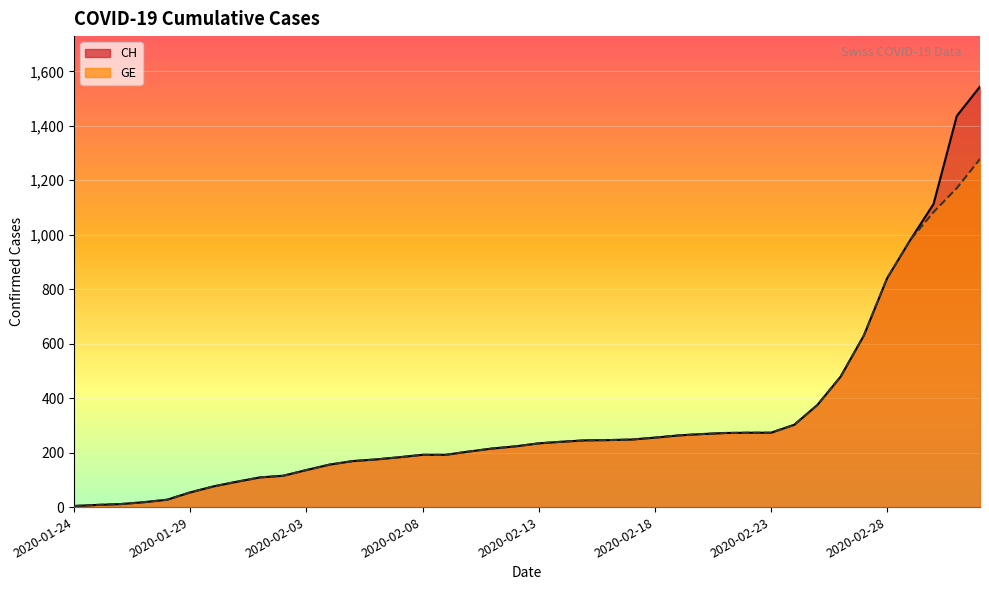

Rank the categories by CH value from highest to lowest.

2020-03-03, 2020-03-02, 2020-03-01, 2020-02-29, 2020-02-28, 2020-02-27, 2020-02-26, 2020-02-25, 2020-02-24, 2020-02-22, 2020-02-23, 2020-02-21, 2020-02-20, 2020-02-19, 2020-02-18, 2020-02-17, 2020-02-16, 2020-02-15, 2020-02-14, 2020-02-13, 2020-02-12, 2020-02-11, 2020-02-10, 2020-02-08, 2020-02-09, 2020-02-07, 2020-02-06, 2020-02-05, 2020-02-04, 2020-02-03, 2020-02-02, 2020-02-01, 2020-01-31, 2020-01-30, 2020-01-29, 2020-01-28, 2020-01-27, 2020-01-26, 2020-01-25, 2020-01-24